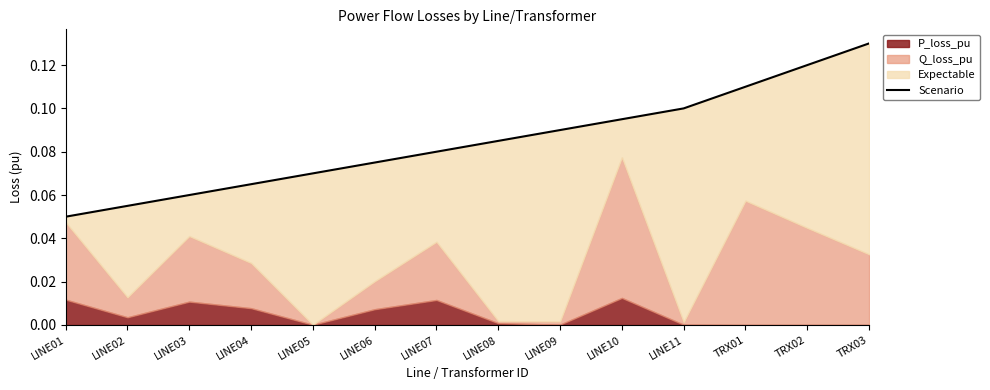

List the labels in order of value, smallest first.

LINE01, LINE02, LINE03, LINE04, LINE05, LINE06, LINE07, LINE08, LINE09, LINE10, LINE11, TRX01, TRX02, TRX03